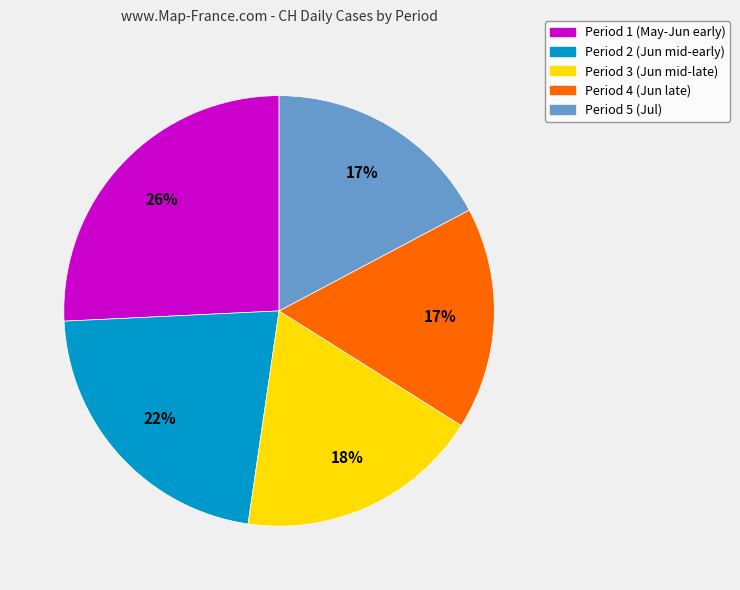

Does any single category account for the majority?

No